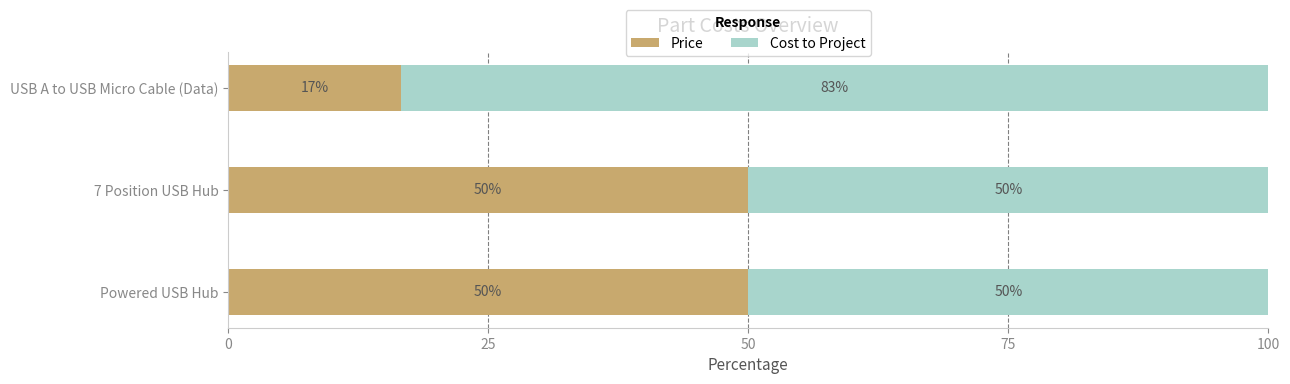

What is the total value across all series at 7 Position USB Hub?

100.0